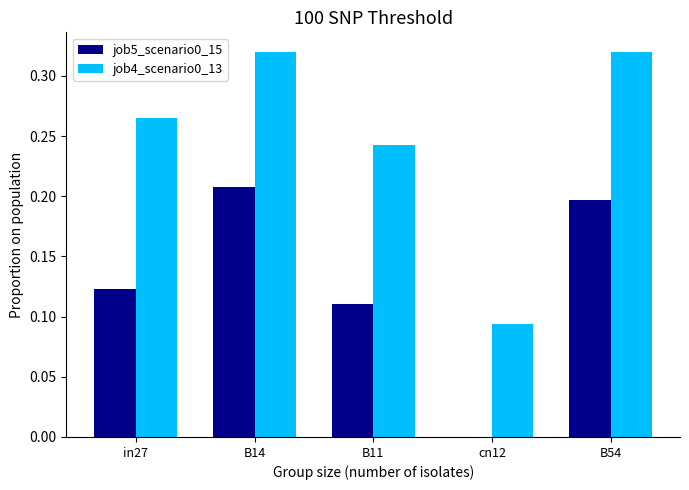

What is the sum of all job5_scenario0_15 values?

0.6